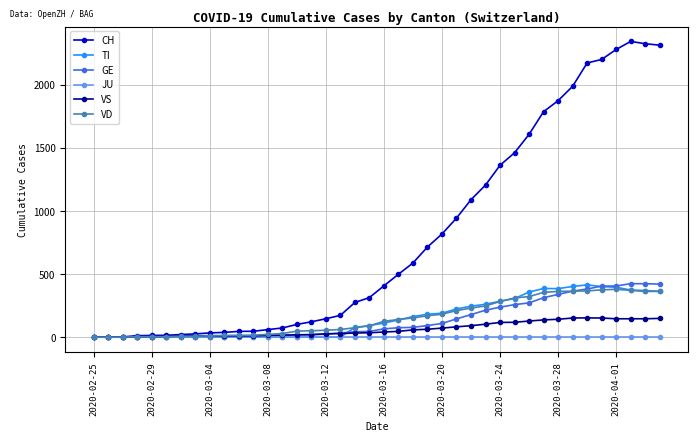

Which series has the largest total across all categories?

CH